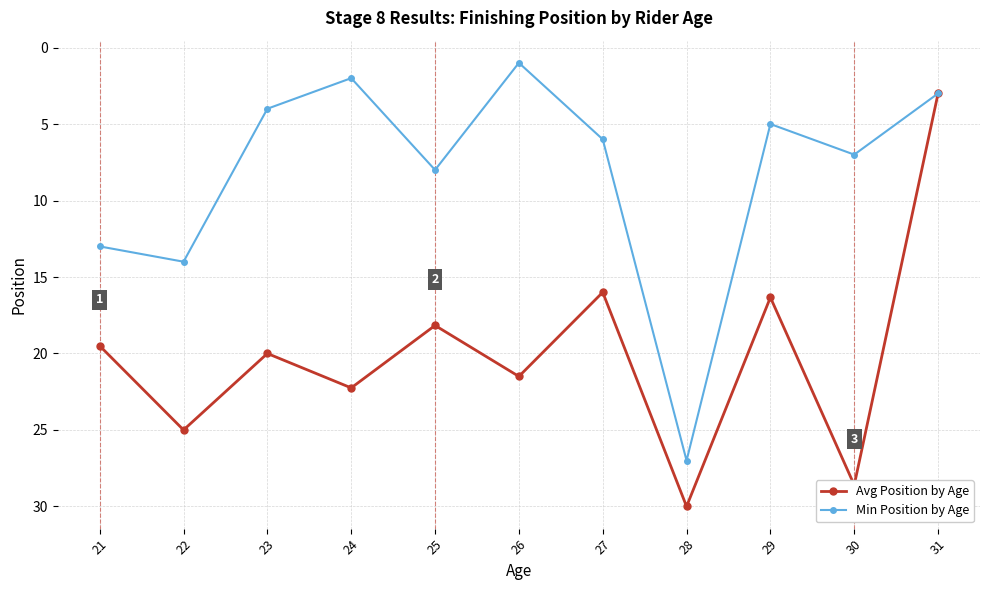

Is the value of Avg Position by Age at 24 greater than the value of Min Position by Age at 21?

Yes